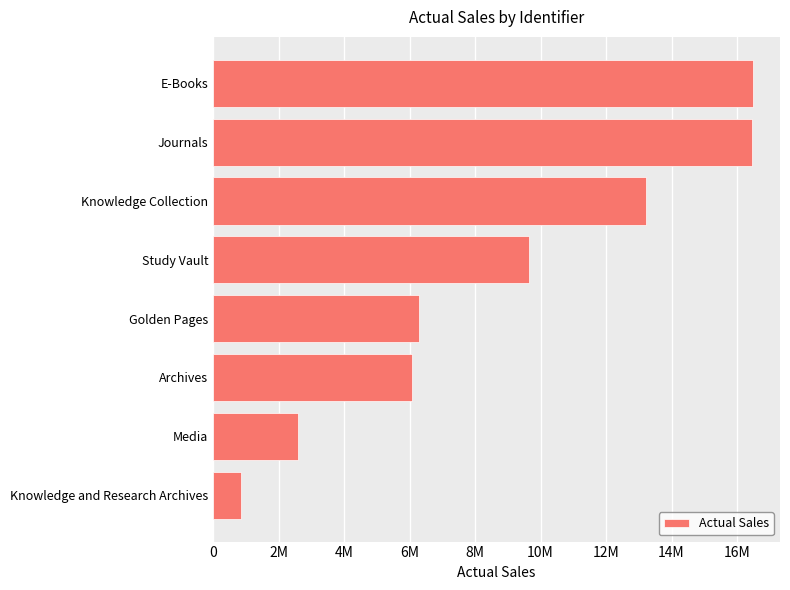

Are the bars horizontal?

Yes